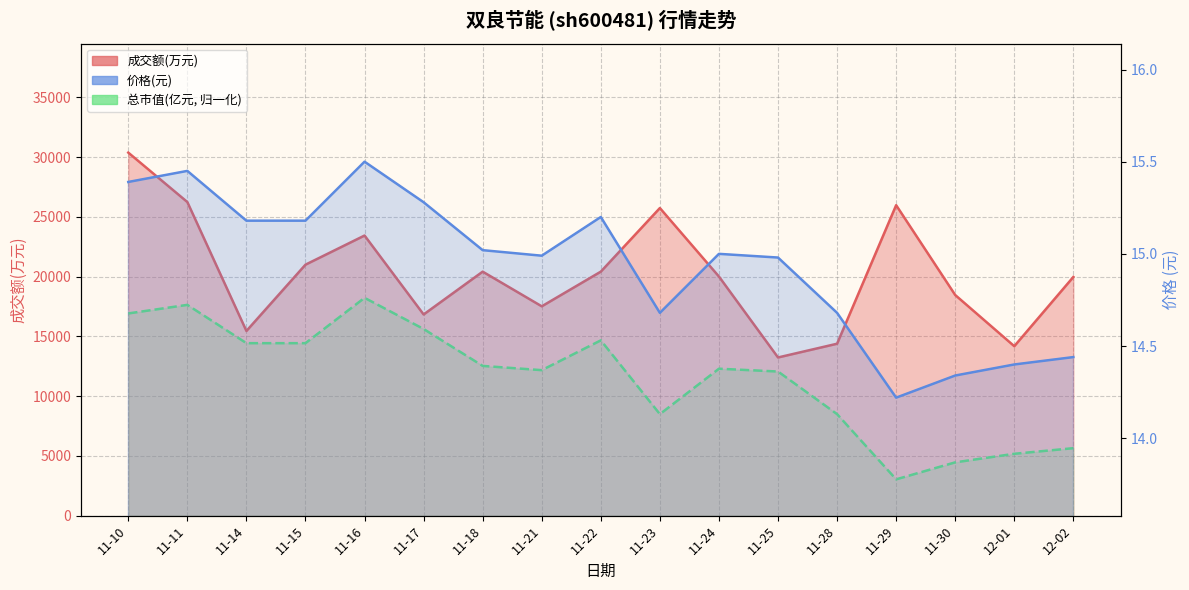

True or false: 成交额(万元) and 总市值(亿元) intersect in this chart.

False